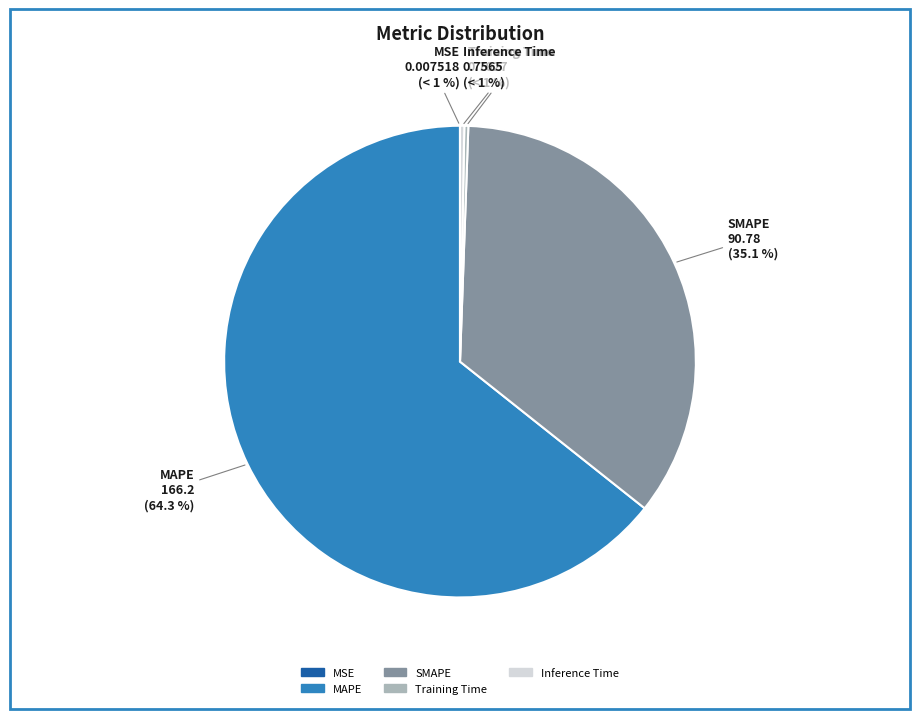

How many segments does this pie chart have?

5